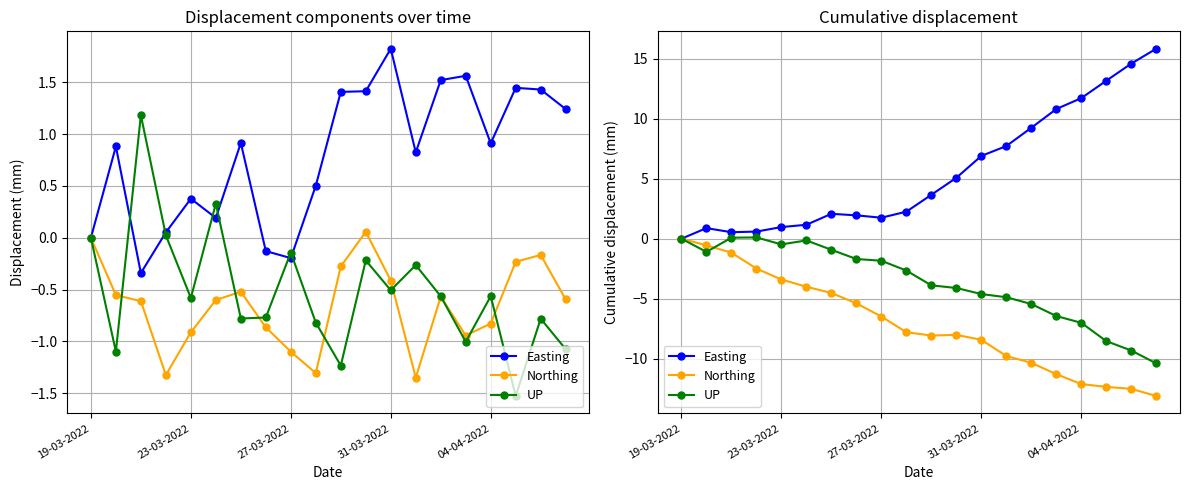

What is the label of the 3rd point from the left?

27-03-2022